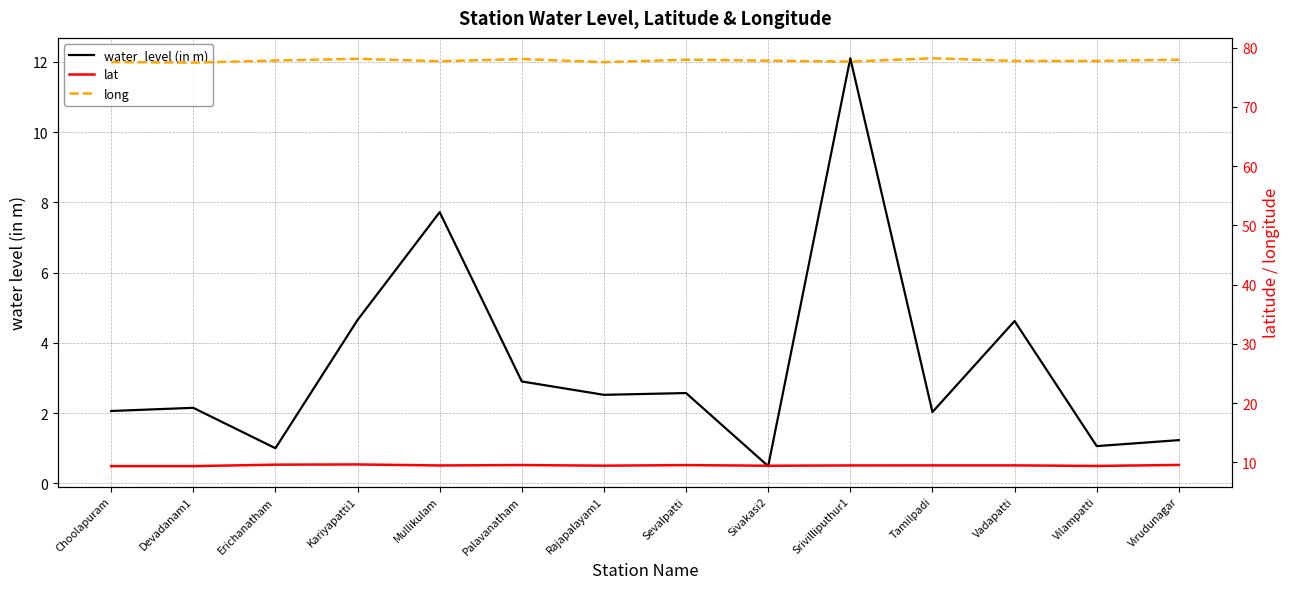

Is this an area chart (filled region under the line)?

No